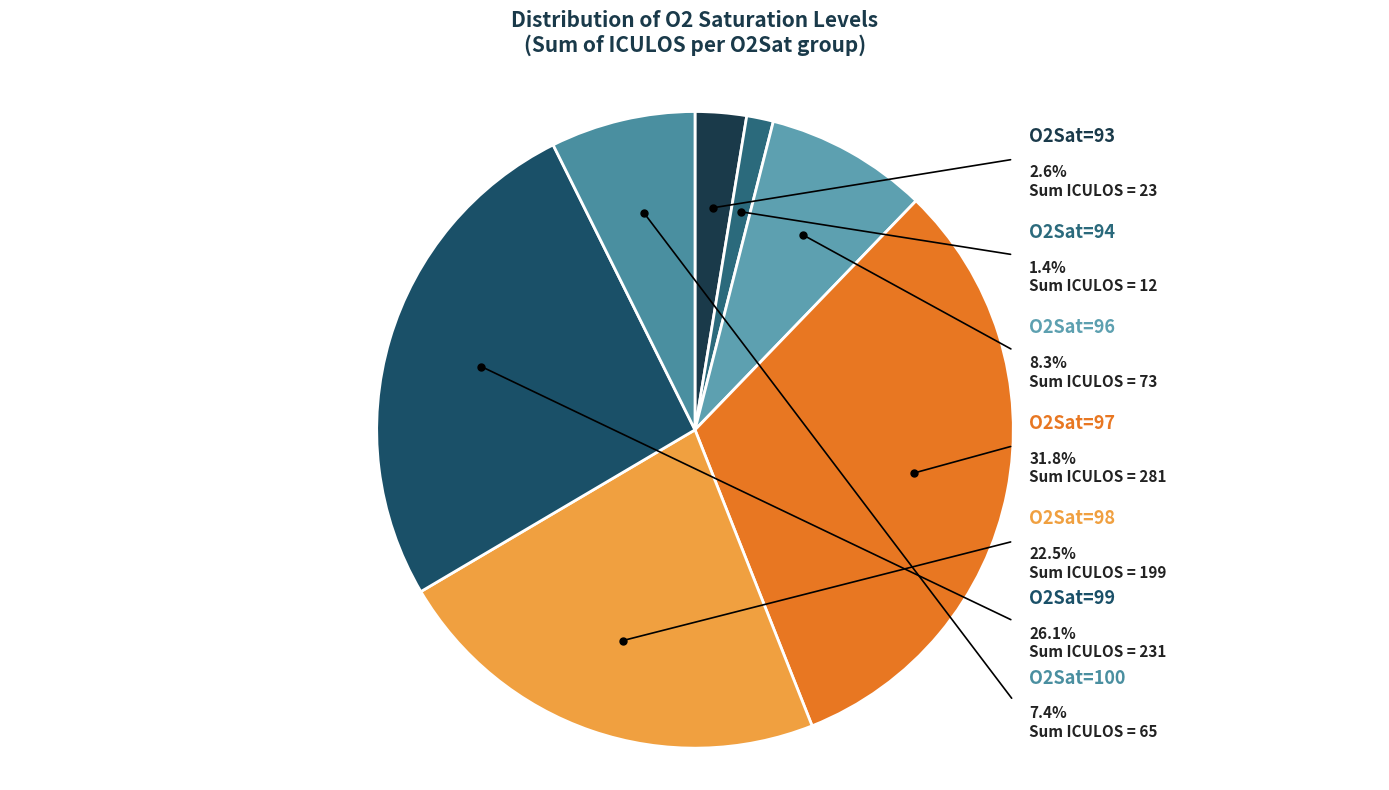

Is there a majority slice in this chart?

No